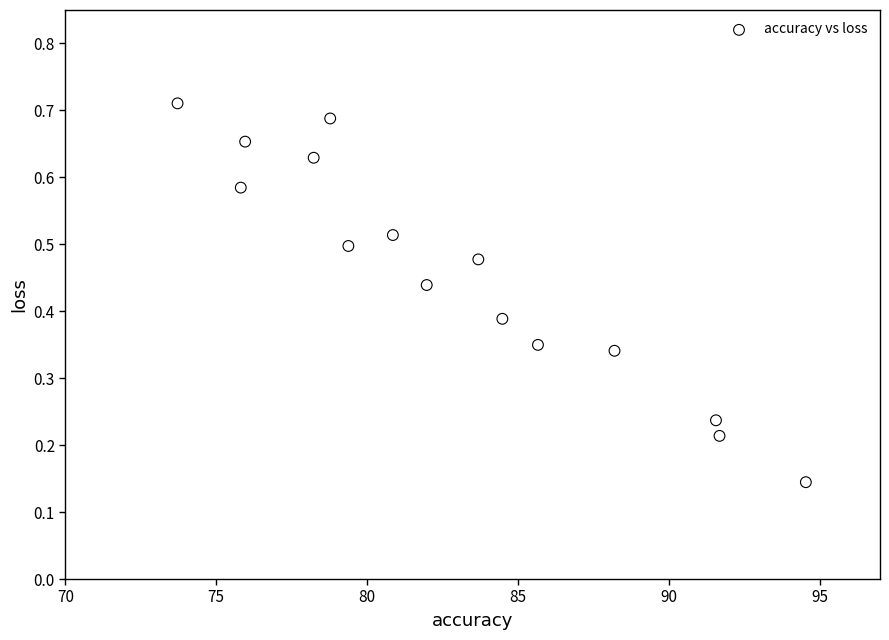

What is the range of X values (max minus min)?

20.8